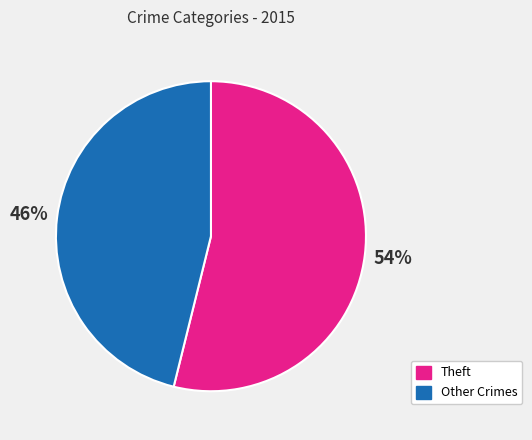

How many slices are in this pie chart?

2